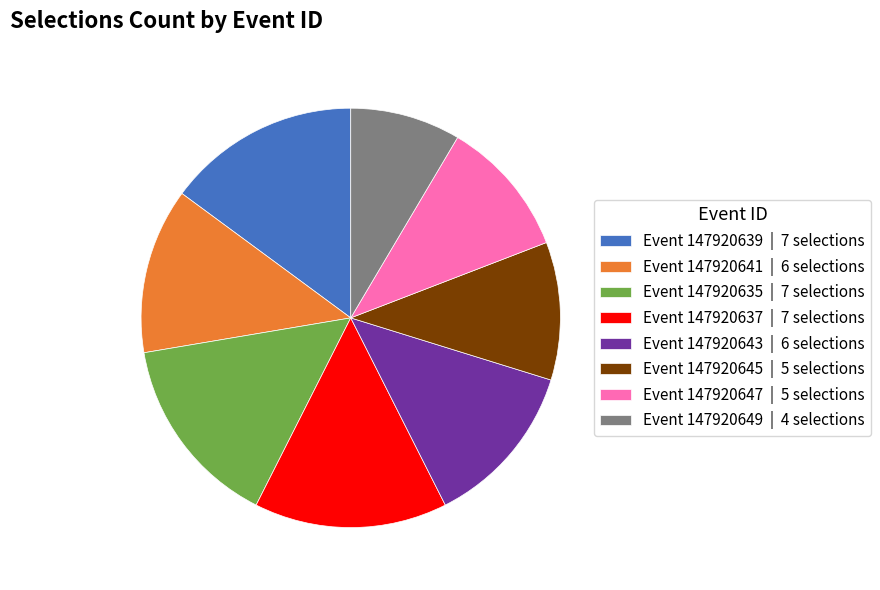

Is there a majority slice in this chart?

No